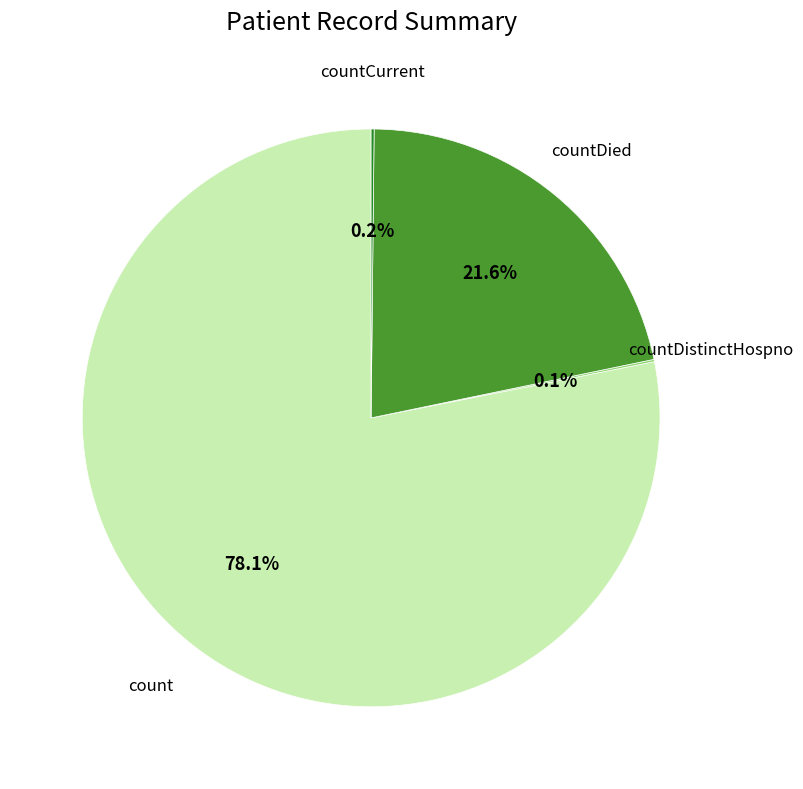

How many slices are in this pie chart?

4